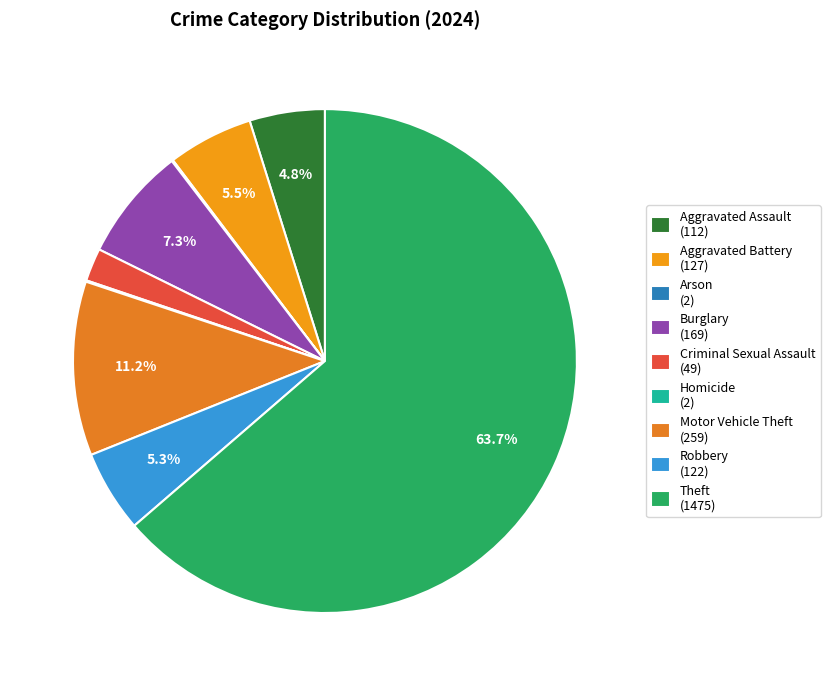

Which category accounts for the majority?

Theft